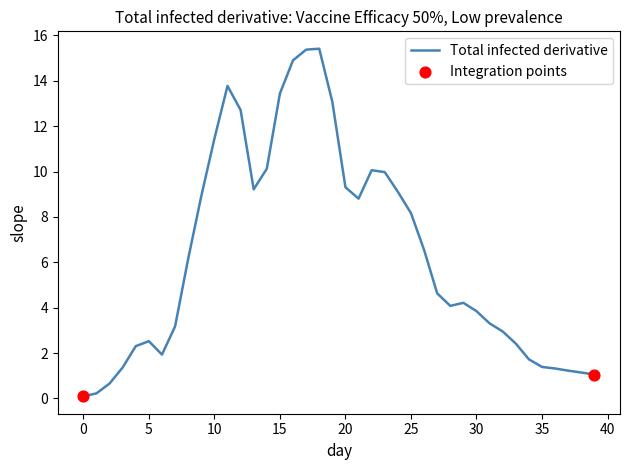

What is the difference between the maximum and minimum values?

15.3